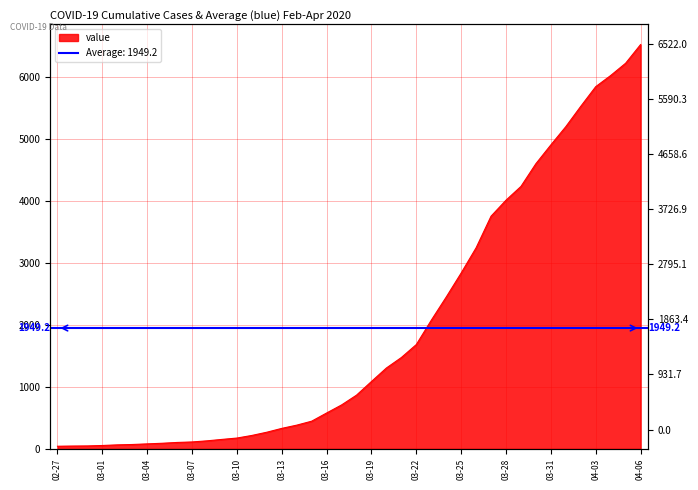

What is the difference between the values at 2020-03-27 and 2020-03-17?

3045